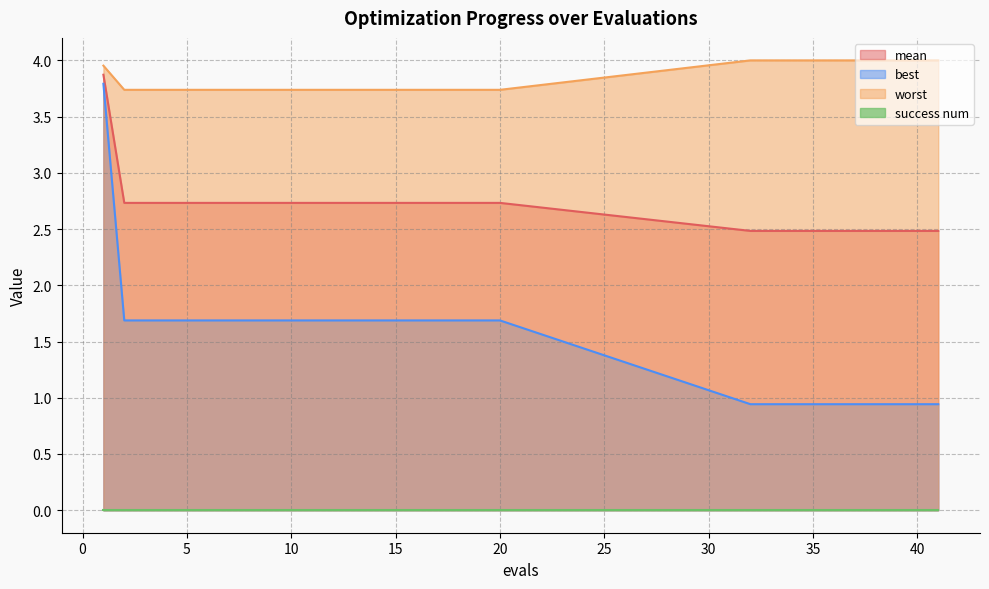

At how many categories does at least one series exceed 1?

30